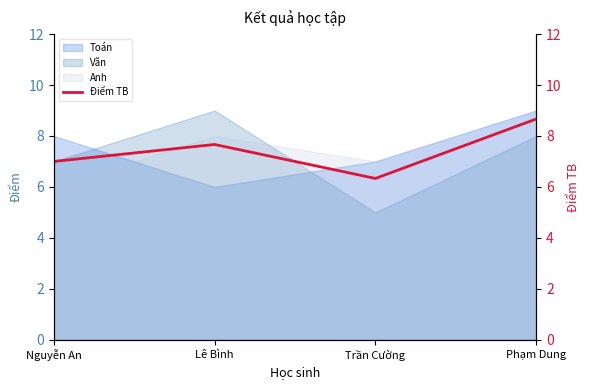

What is the difference between the values at Lê Bình and Nguyễn An?

0.7